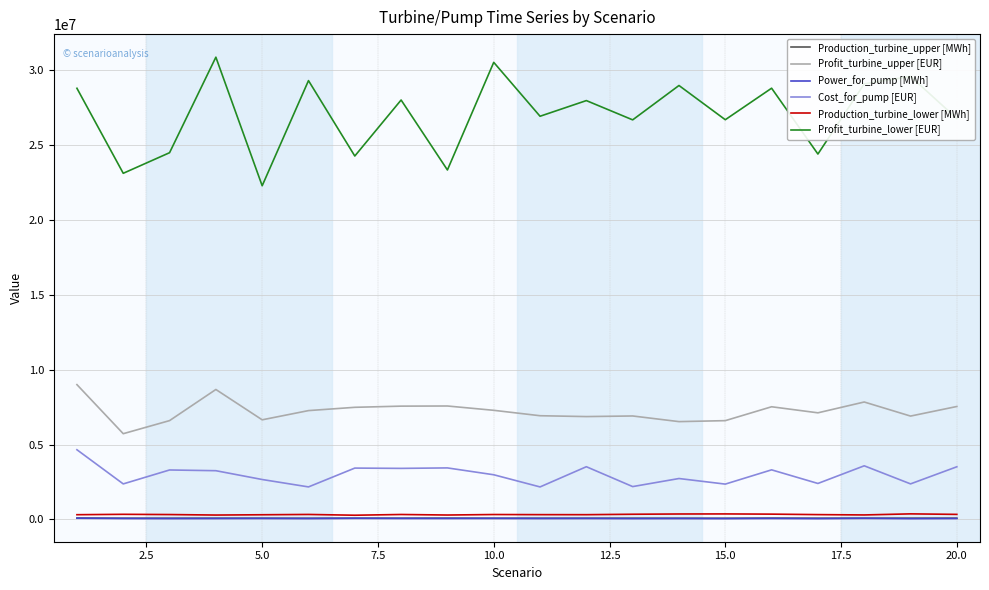

True or false: Profit_turbine_lower [EUR] has more than 0 interior local peaks.

True